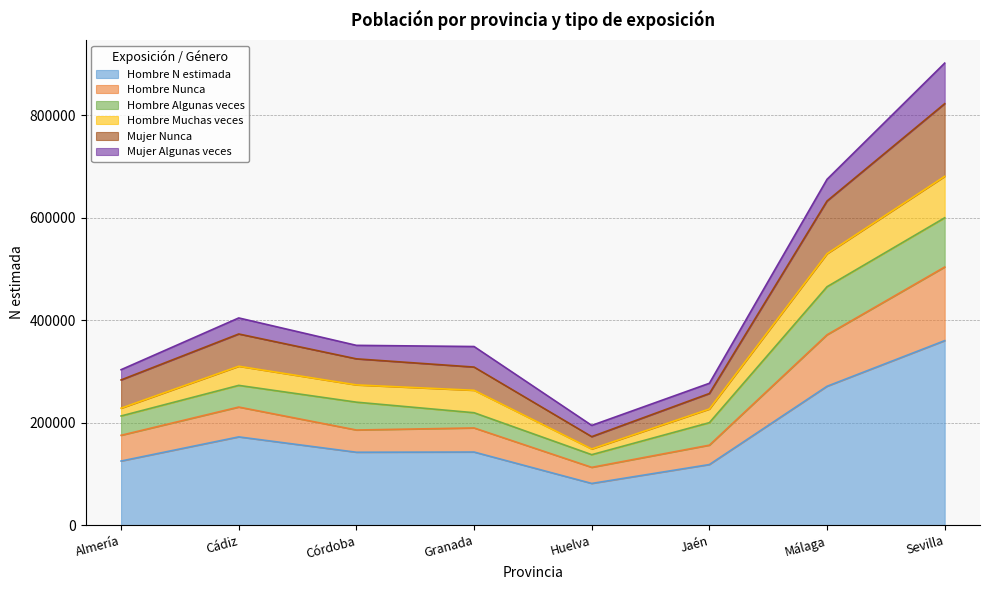

Which label corresponds to the largest value in the chart?

Sevilla